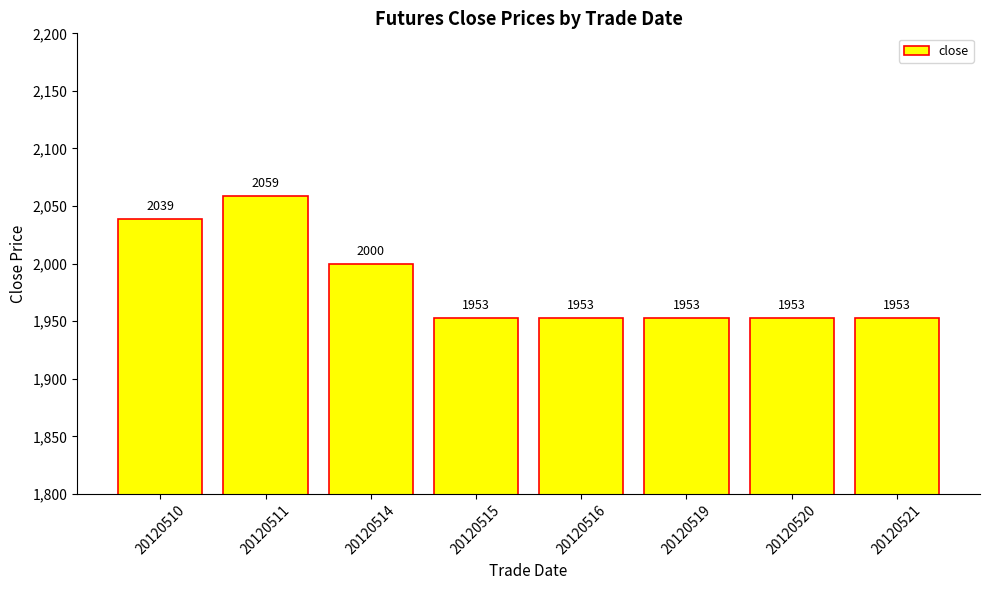

What is the greatest value displayed?

2059